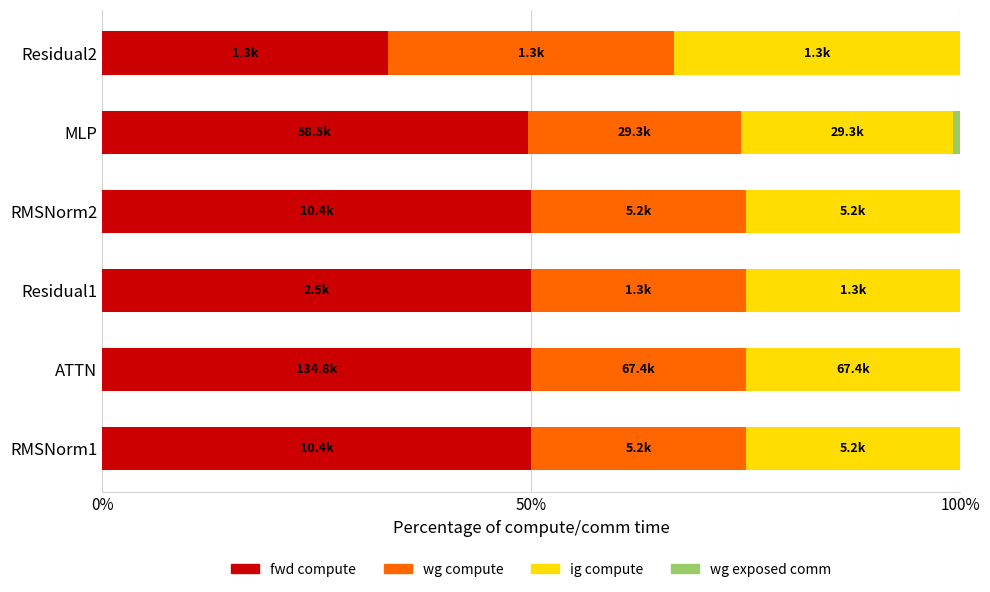

What is the highest value of the fwd compute series?

50.0